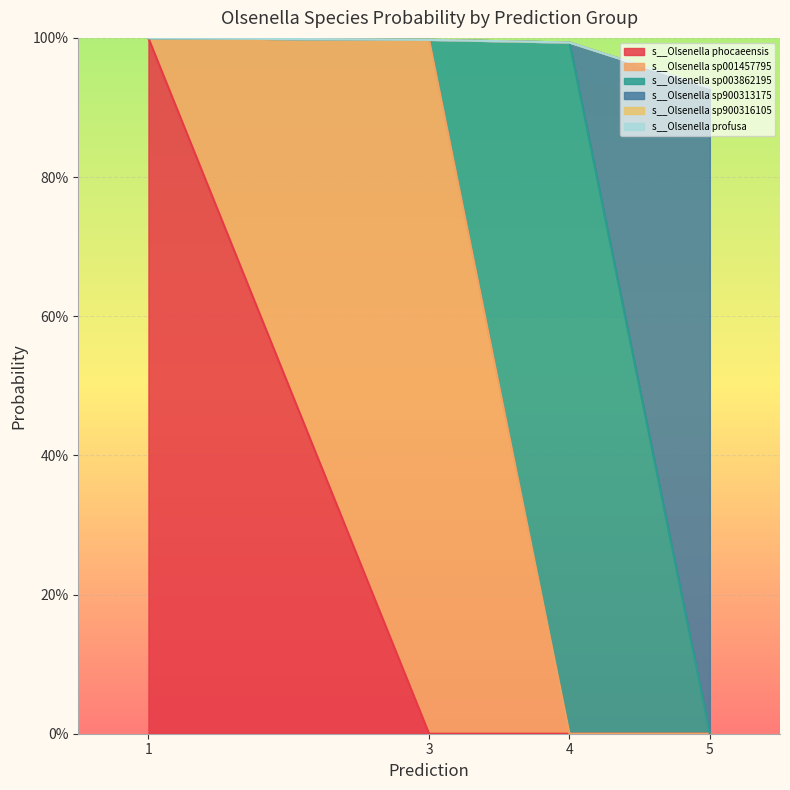

The s__Olsenella sp003862195 series shows -0.4 at 5. True or false?

False